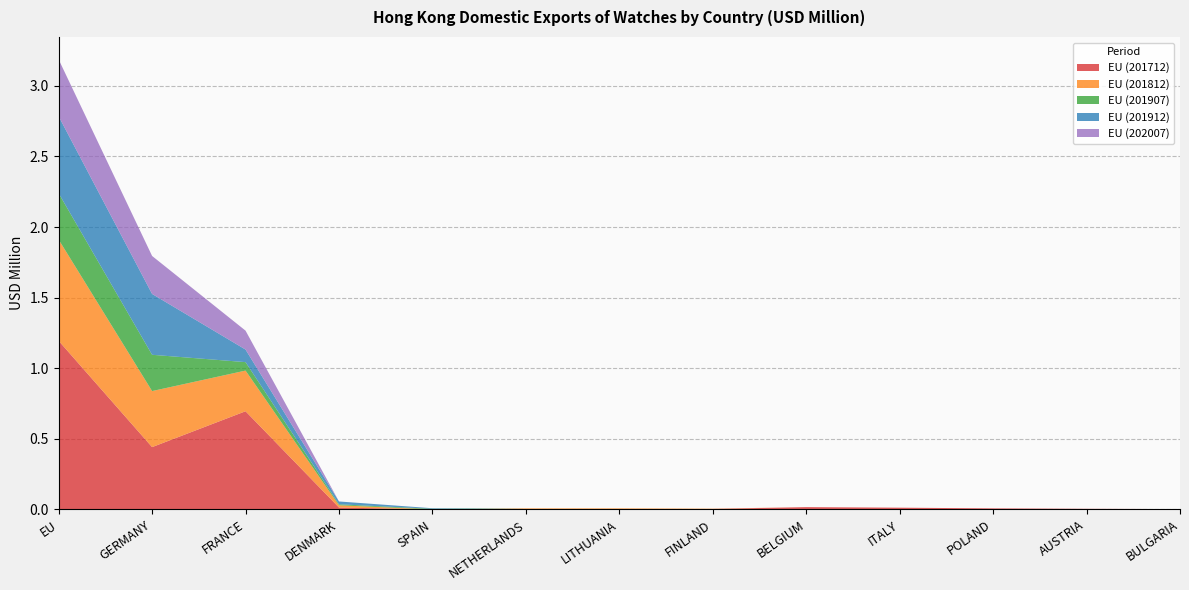

Reading left to right, transcribe all the data shown in this chart.

EU (201712): EU=1.2	GERMANY=0.4	FRANCE=0.7	DENMARK=0.0	SPAIN=0.0	NETHERLANDS=0.0	LITHUANIA=0.0	FINLAND=0.0	BELGIUM=0.0	ITALY=0.0	POLAND=0.0	AUSTRIA=0.0	BULGARIA=0.0
EU (201812): EU=0.7	GERMANY=0.4	FRANCE=0.3	DENMARK=0.0	SPAIN=0.0	NETHERLANDS=0.0	LITHUANIA=0.0	FINLAND=0.0	BELGIUM=0.0	ITALY=0.0	POLAND=0.0	AUSTRIA=0.0	BULGARIA=0.0
EU (201907): EU=0.3	GERMANY=0.3	FRANCE=0.1	DENMARK=0.0	SPAIN=0.0	NETHERLANDS=0.0	LITHUANIA=0.0	FINLAND=0.0	BELGIUM=0.0	ITALY=0.0	POLAND=0.0	AUSTRIA=0.0	BULGARIA=0.0
EU (201912): EU=0.5	GERMANY=0.4	FRANCE=0.1	DENMARK=0.0	SPAIN=0.0	NETHERLANDS=0.0	LITHUANIA=0.0	FINLAND=0.0	BELGIUM=0.0	ITALY=0.0	POLAND=0.0	AUSTRIA=0.0	BULGARIA=0.0
EU (202007): EU=0.4	GERMANY=0.3	FRANCE=0.1	DENMARK=0.0	SPAIN=0.0	NETHERLANDS=0.0	LITHUANIA=0.0	FINLAND=0.0	BELGIUM=0.0	ITALY=0.0	POLAND=0.0	AUSTRIA=0.0	BULGARIA=0.0